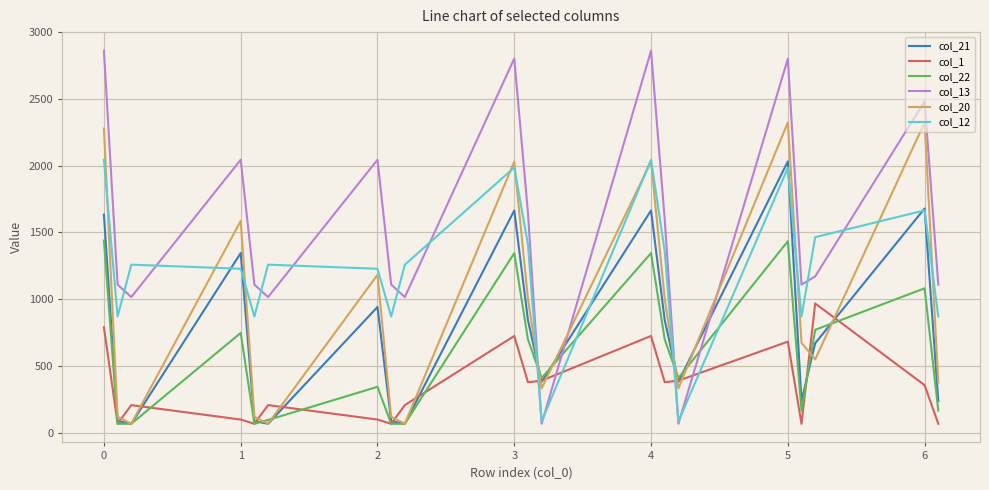

Which series has the largest range (max minus min)?

col_13